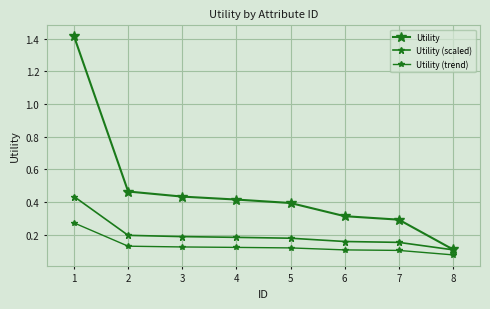

Is it true that Utility (scaled) equals 0.1 at 6?

False